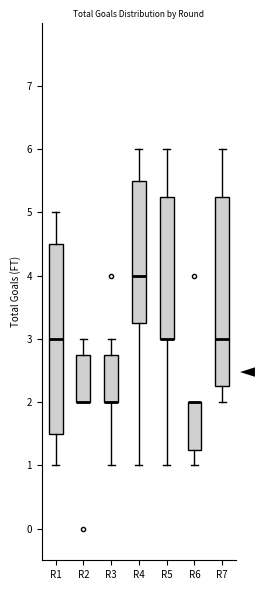

Where is the lower edge of the box for R5 on the y-axis? The values are not printed on the chart, so give them approximately, as read against the axis.

3.0